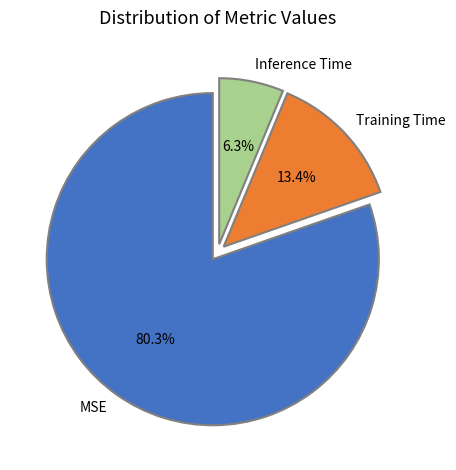

Does Inference Time account for over 50% of the chart?

No